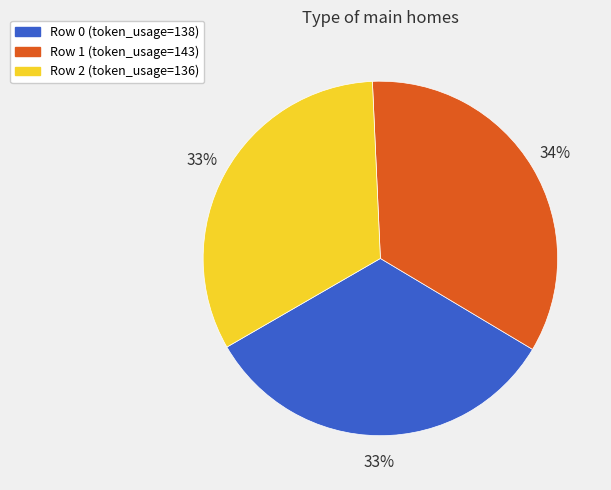

To the nearest percent, what is the average slice percentage?

33%